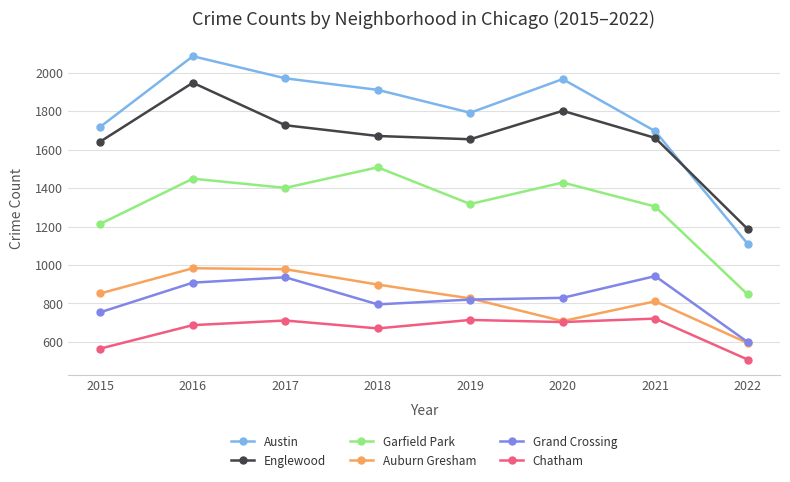

Rank the series at 2018 from highest to lowest value.

Austin, Englewood, Garfield Park, Auburn Gresham, Grand Crossing, Chatham